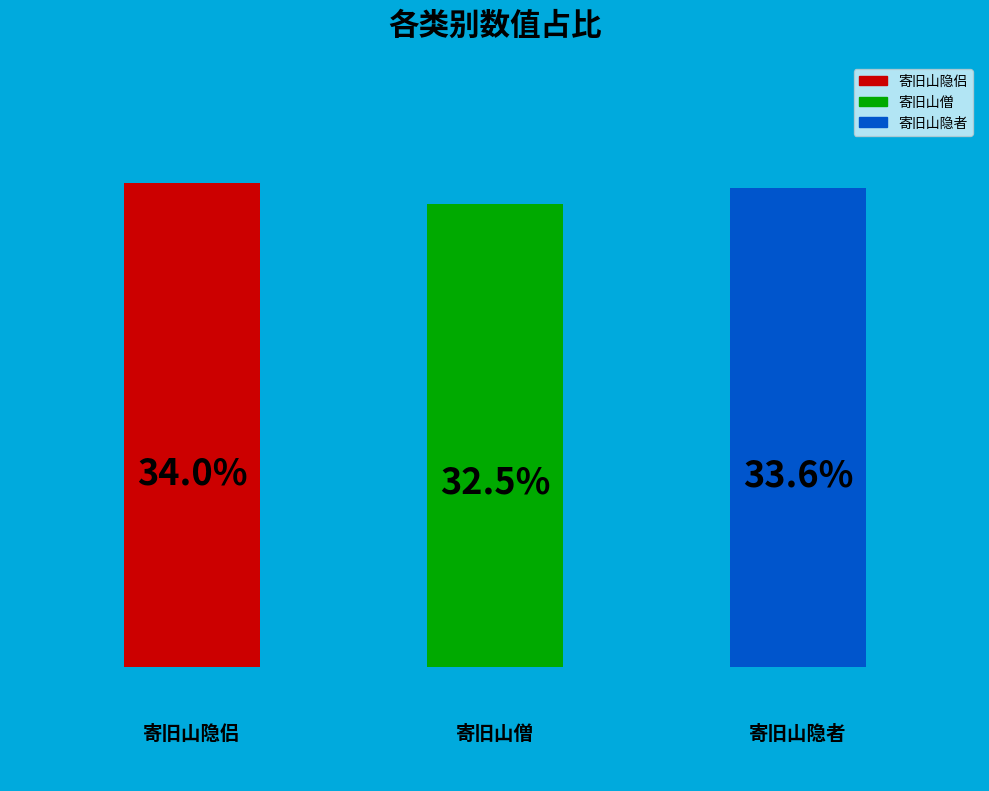

Are the bars horizontal?

No